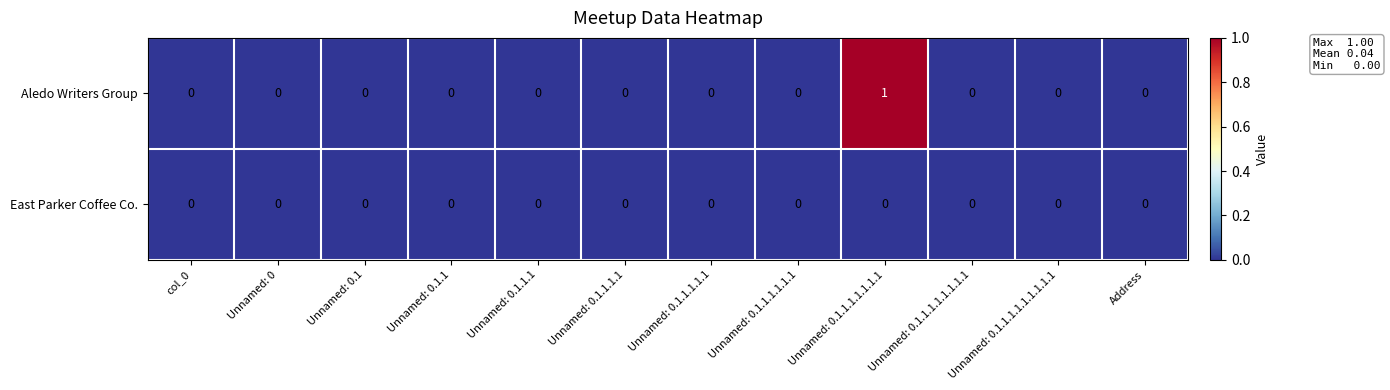

Which label corresponds to the largest value in the chart?

Unnamed: 0.1.1.1.1.1.1.1